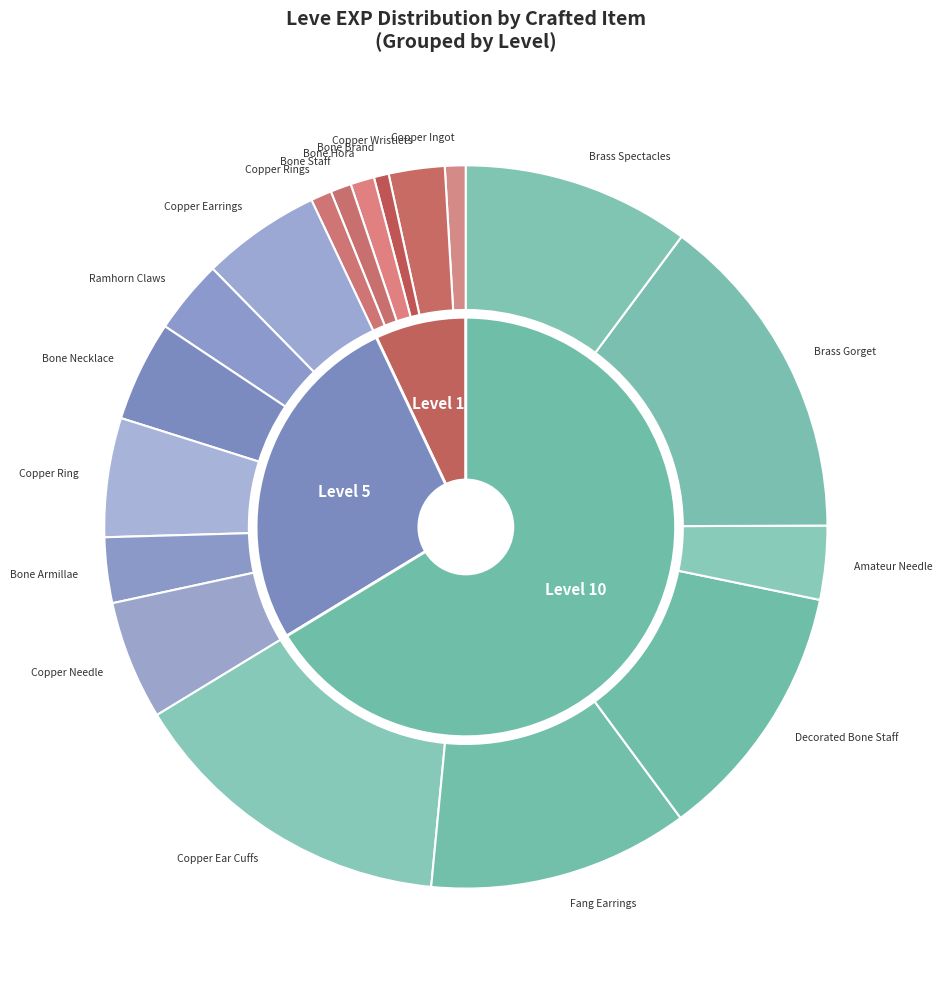

Does Brass Spectacles represent more than half of the total?

No